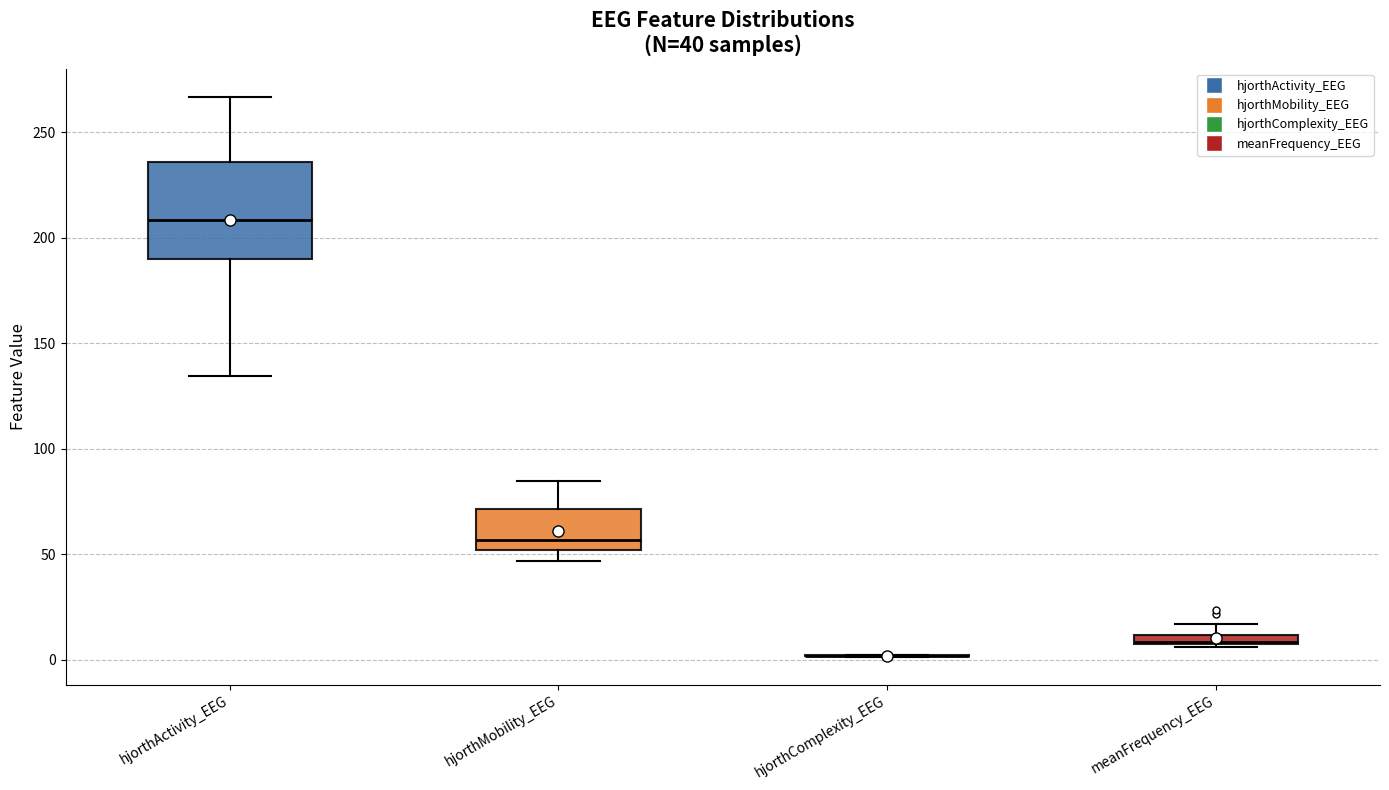

Which box is the tallest, from its lower edge to its upper edge?

hjorthActivity_EEG